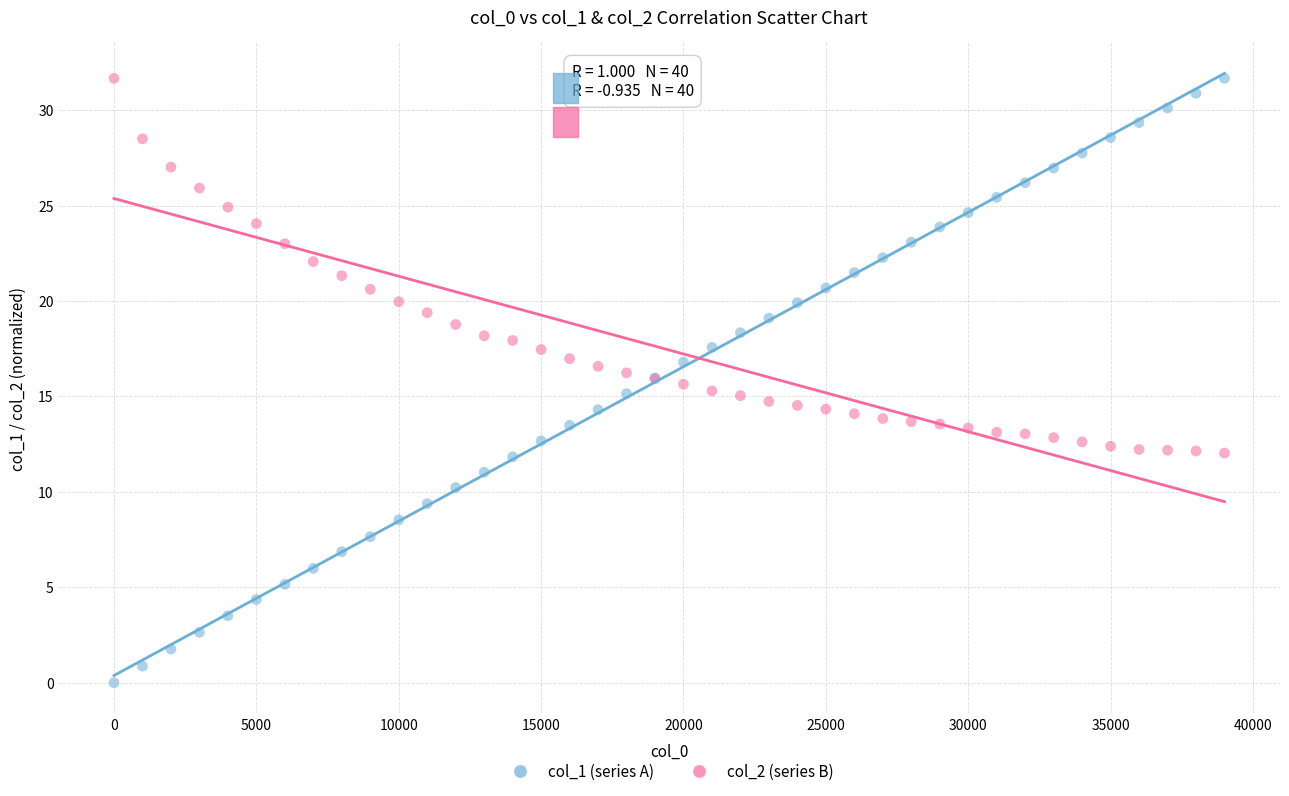

Which series reaches the minimum Y coordinate?

col_1 (series A)